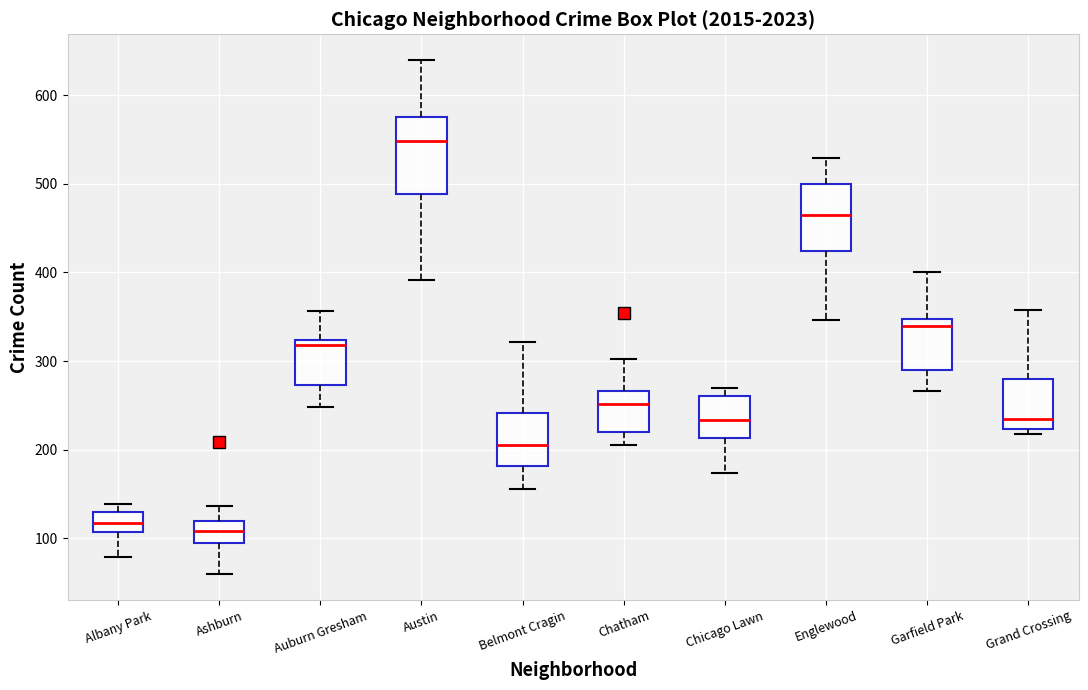

Reading left to right, transcribe this box plot: for each box, give where its median line is, the range the box spans, and where its two whiskers end, as read against the y-axis. The values are not printed on the chart, so give them approximately, as read against the axis.

Albany Park: median 120, box 110 to 130, whiskers 80 to 140
Ashburn: median 110, box 90 to 120, whiskers 60 to 140
Auburn Gresham: median 320 (just below the box's upper edge), box 270 to 320, whiskers 250 to 360
Austin: median 550, box 490 to 580, whiskers 390 to 640
Belmont Cragin: median 210, box 180 to 240, whiskers 160 to 320
Chatham: median 250, box 220 to 270, whiskers 210 to 300
Chicago Lawn: median 230, box 210 to 260, whiskers 170 to 270
Englewood: median 470, box 420 to 500, whiskers 350 to 530
Garfield Park: median 340, box 290 to 350, whiskers 270 to 400
Grand Crossing: median 230, box 220 to 280, whiskers 220 (just below the box's lower edge) to 360